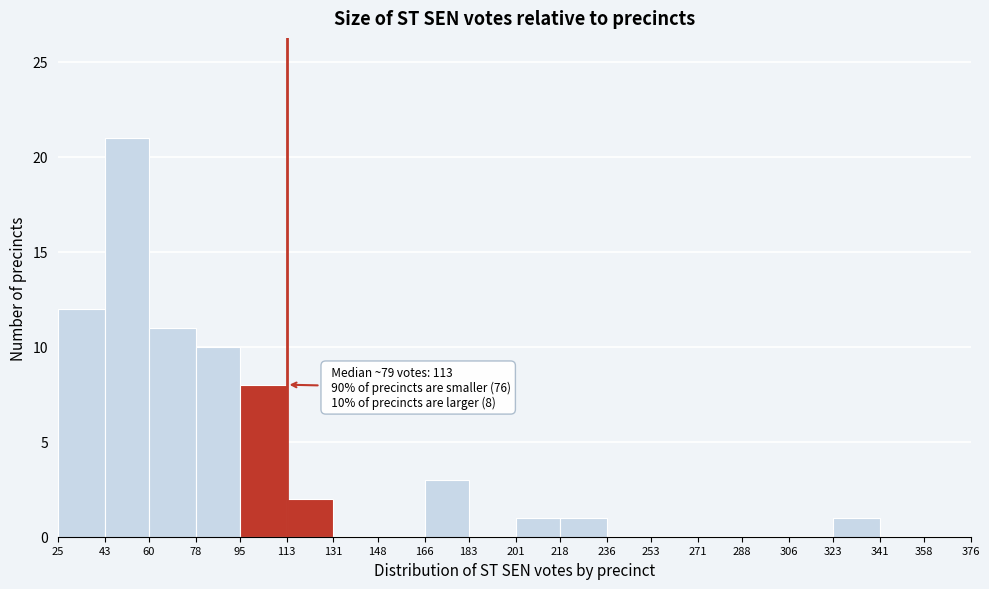

Which range on the x-axis has the tallest bar?

43 to 60